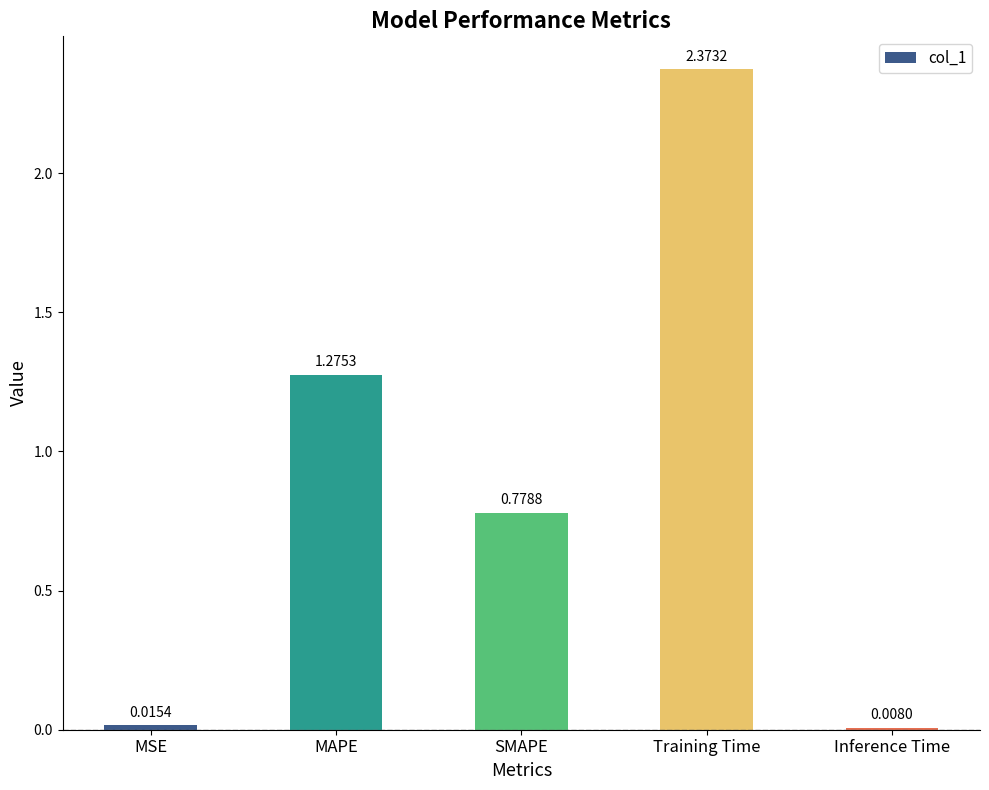

At which label is the value closest to 1?

SMAPE